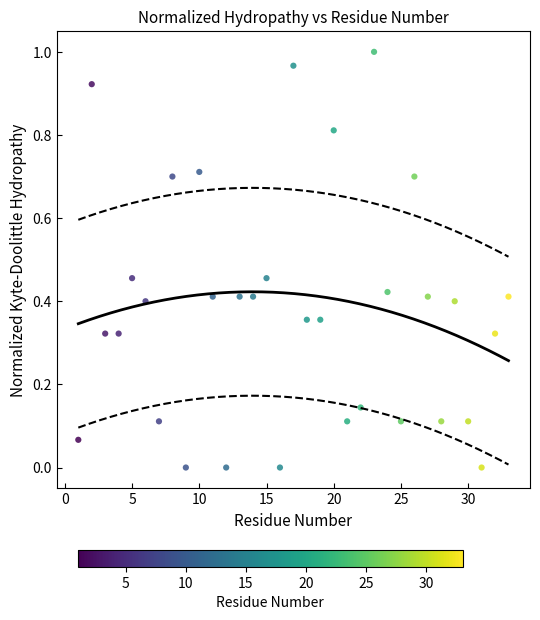

How many points are shown in the scatter plot?

33